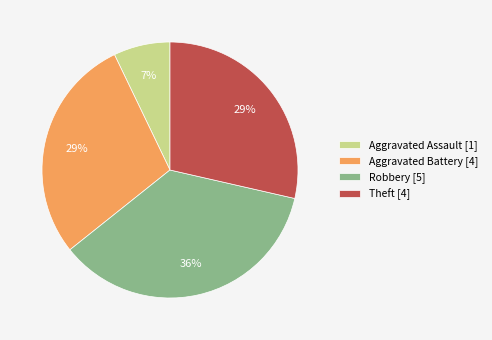

Is there any slice that represents more than half of the pie?

No